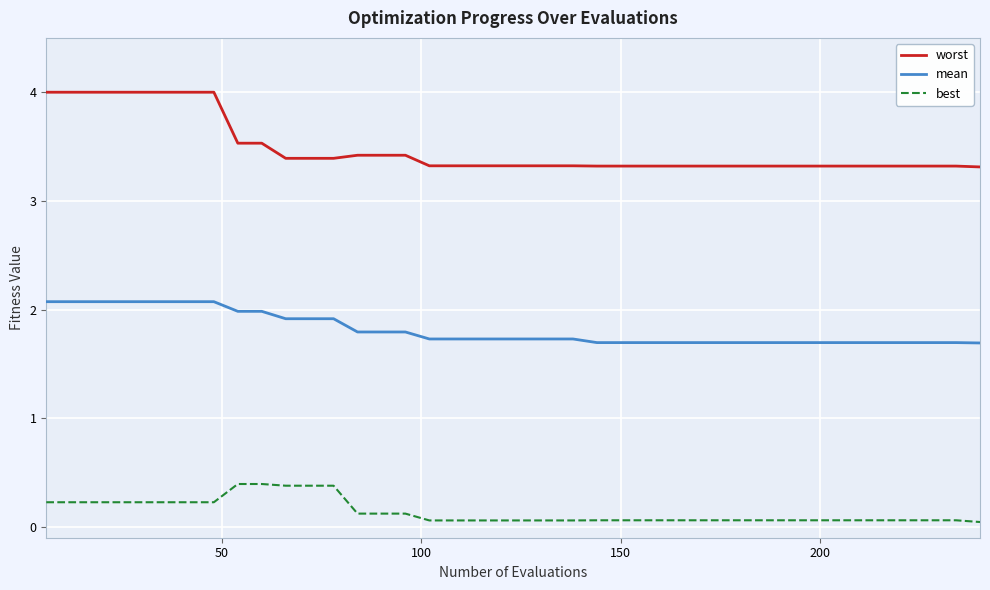

Which series has the widest spread of values?

worst